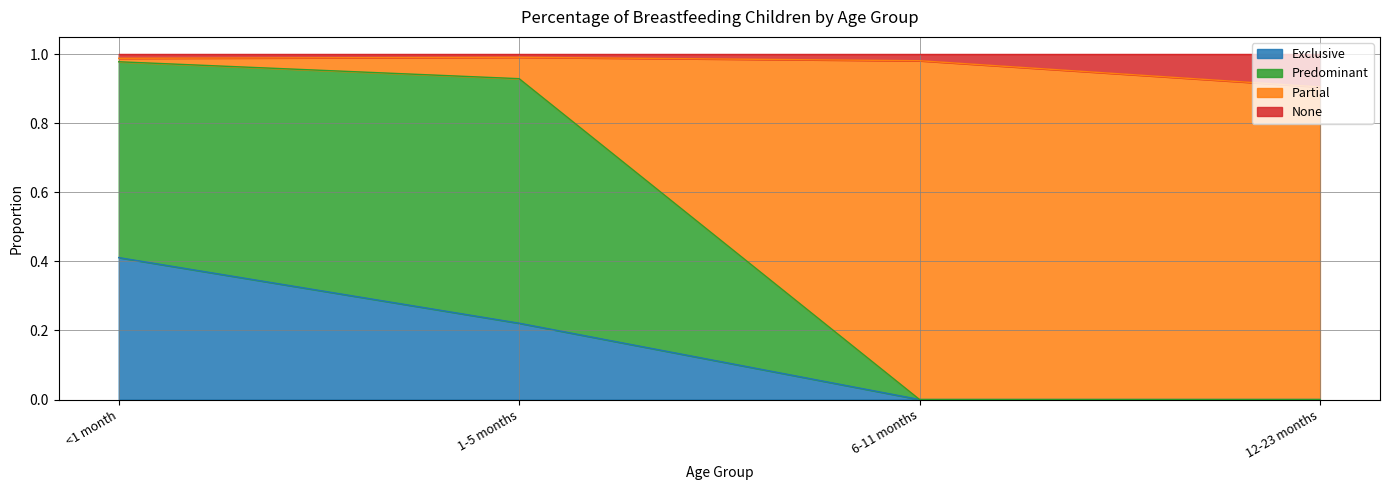

Between 6-11 months and 12-23 months, which is larger?

6-11 months